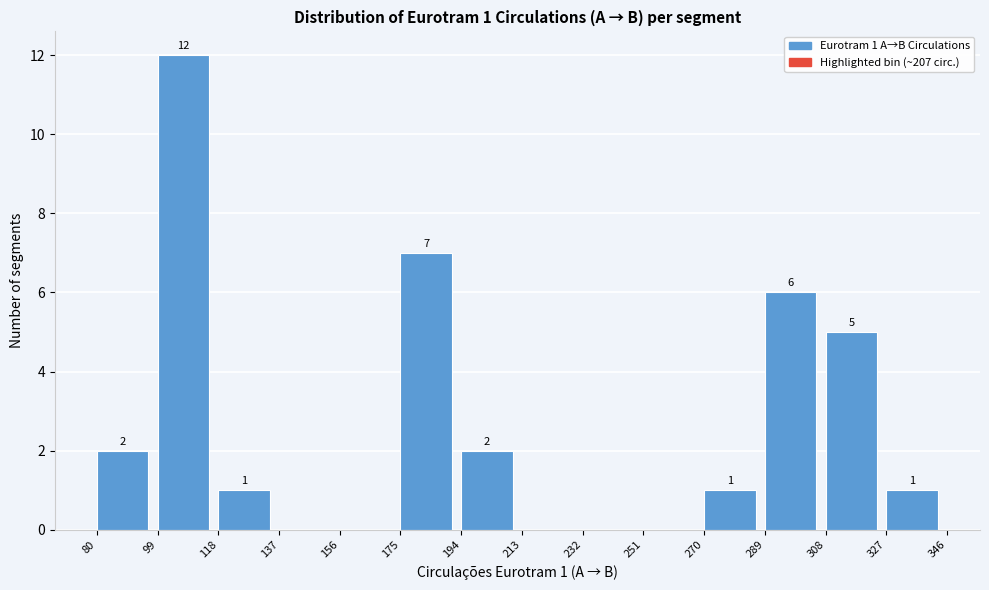

Over which range of the x-axis is the bar tallest?

99 to 118